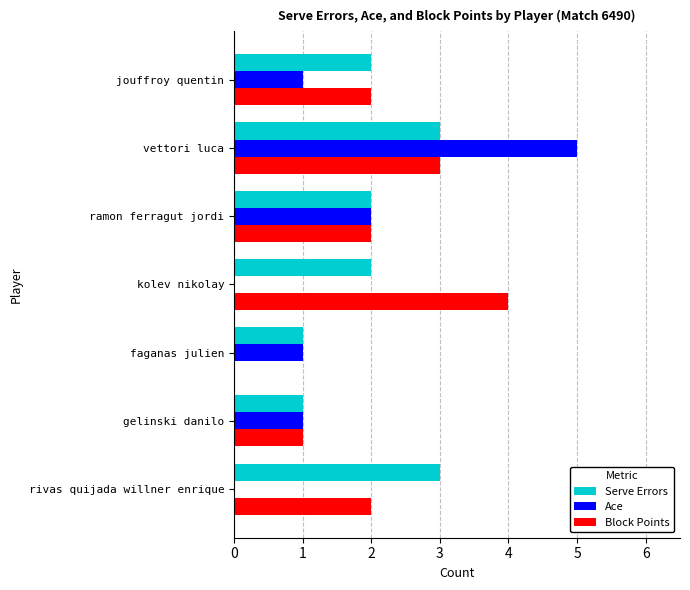

What is the maximum value for Serve Errors?

3